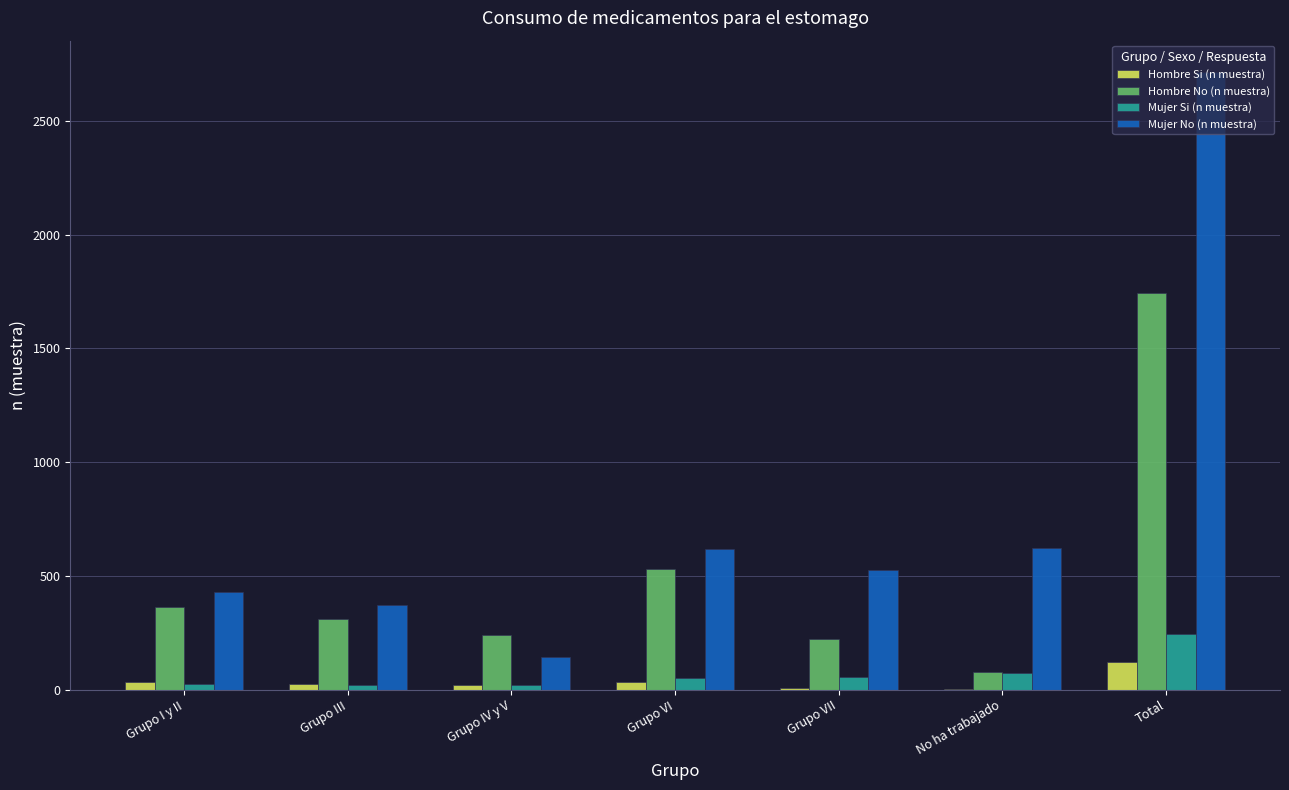

What is the sum of all Mujer Si (n muestra) values?

494